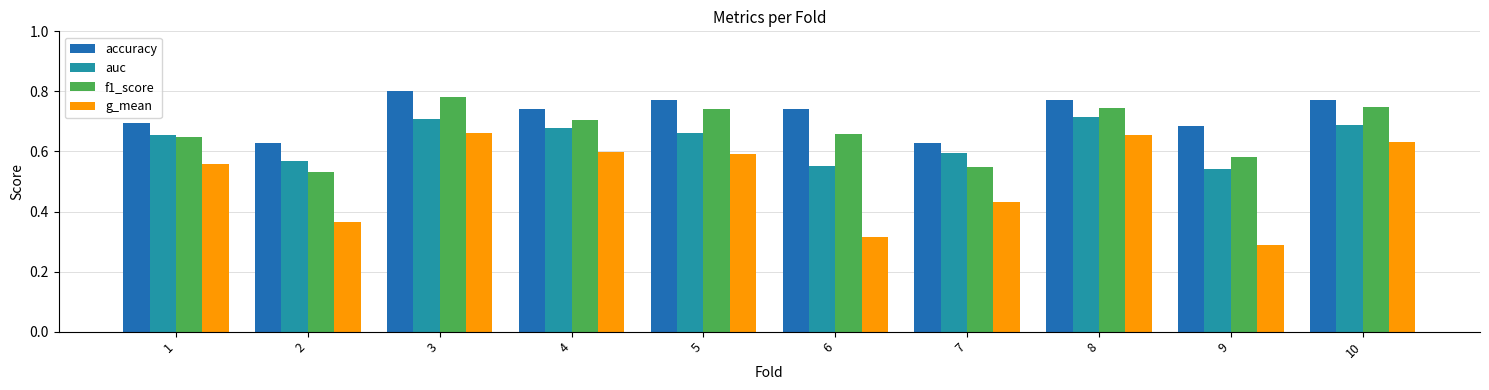

At which category does the chart reach its minimum across all series?

9